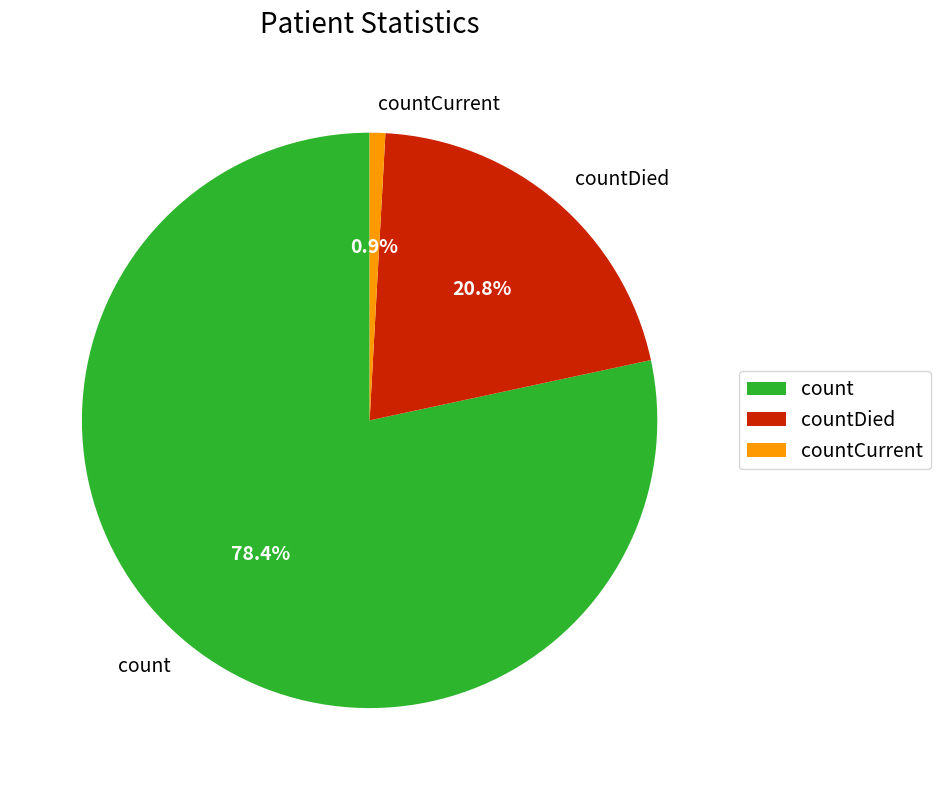

Between countCurrent and countDied, which is larger?

countDied